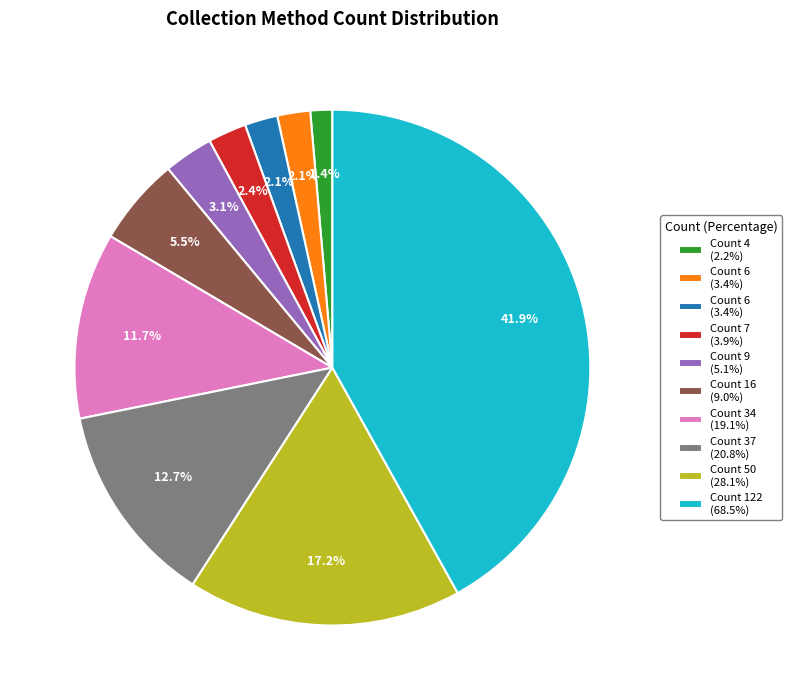

Does any single category account for the majority?

No